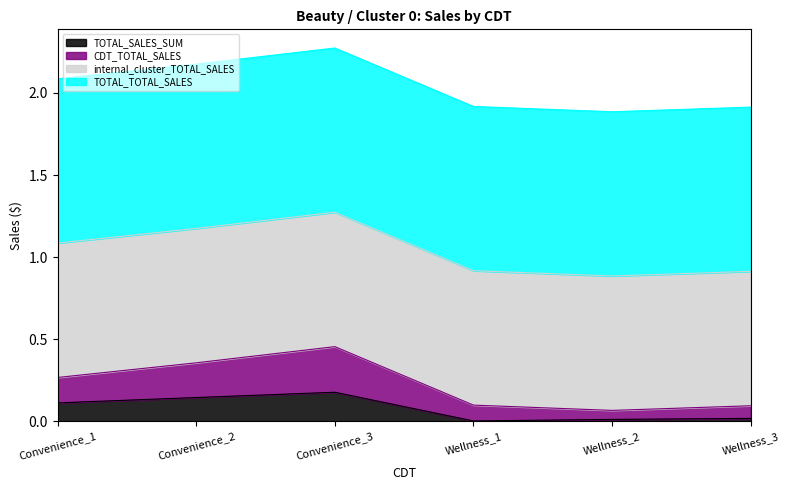

The TOTAL_SALES_SUM series shows 0.2 at Convenience_1. True or false?

False